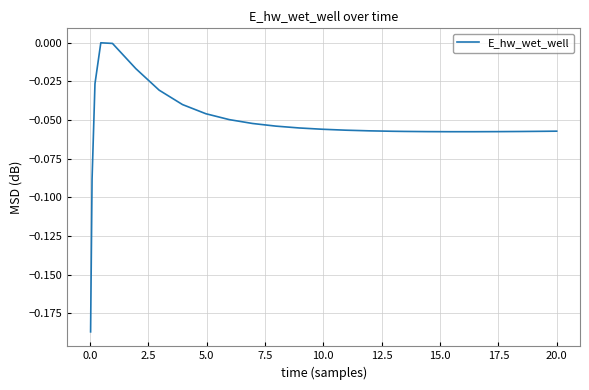

How many lines are shown in the chart?

1